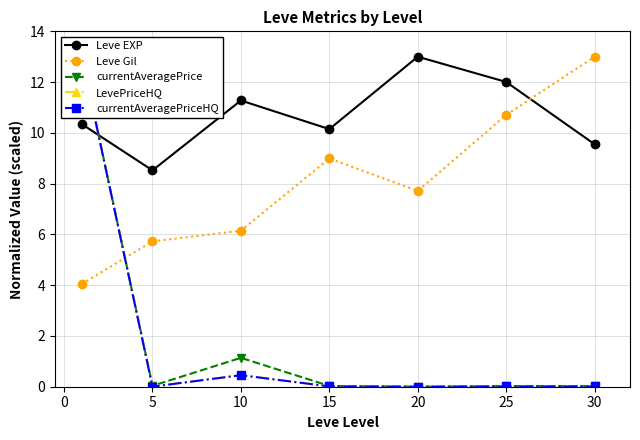

Which label corresponds to the smallest value in the chart?

20